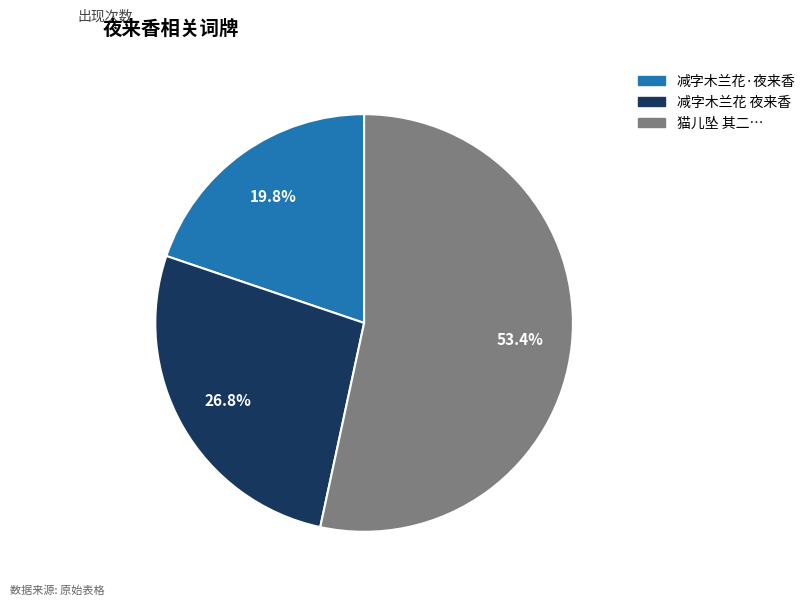

Is there a majority slice in this chart?

Yes